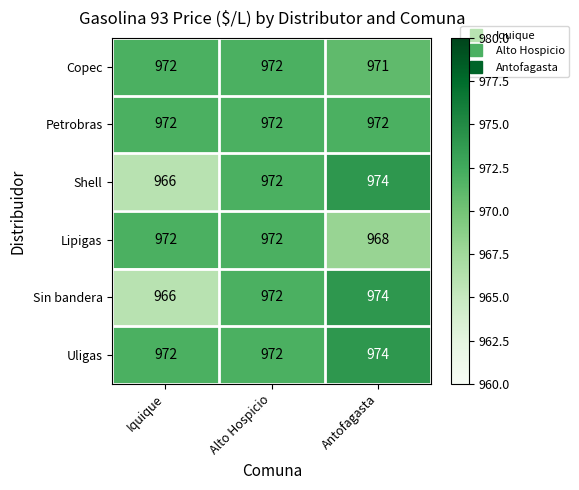

The value of Shell at Antofagasta is 1319. True or false?

False